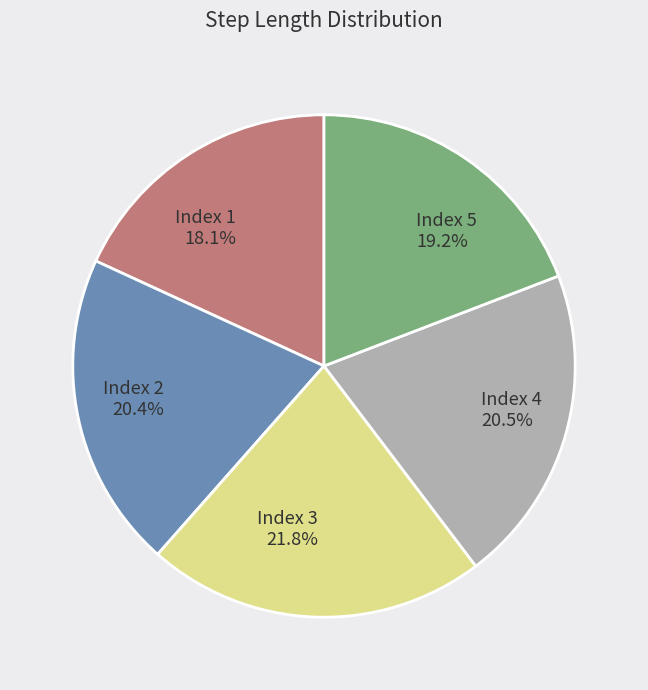

How many segments does this pie chart have?

5